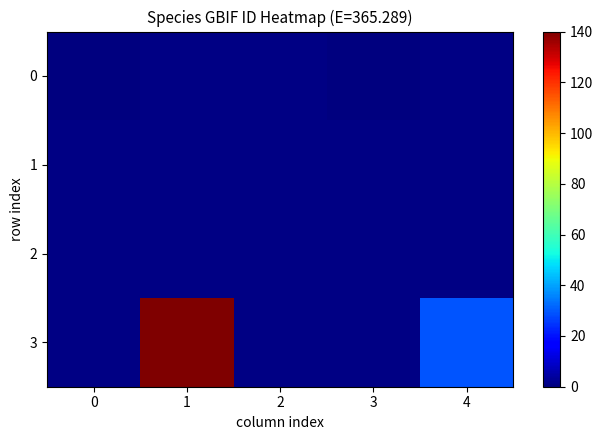

At which category is the sum across all series the highest?

1